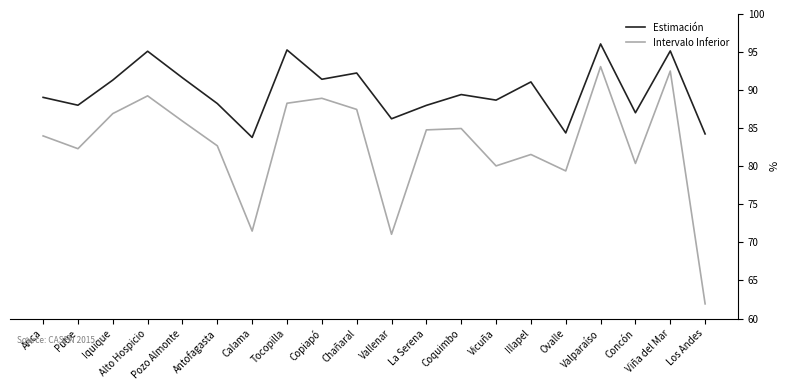

Which category has the highest value across all series?

Valparaíso